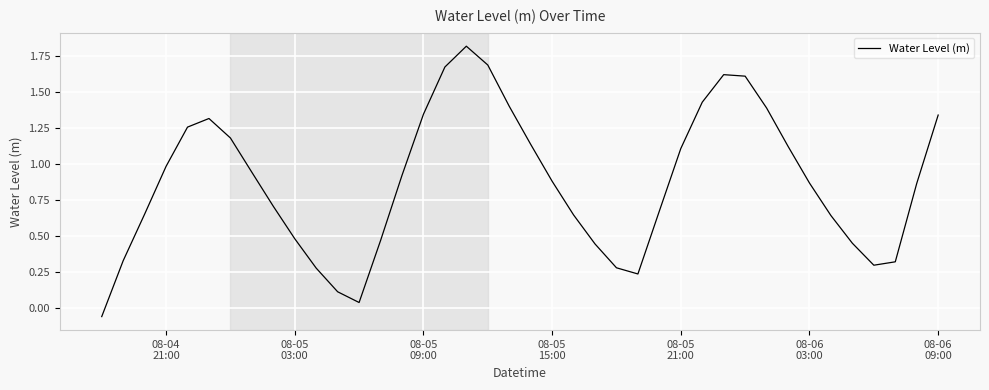

What is the greatest value displayed?

1.8